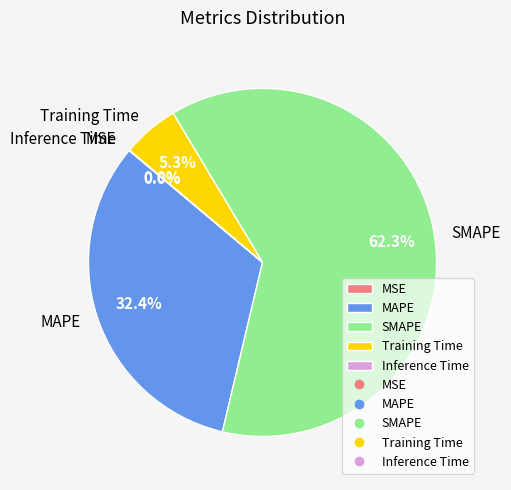

To the nearest percent, what is the average slice percentage?

20%